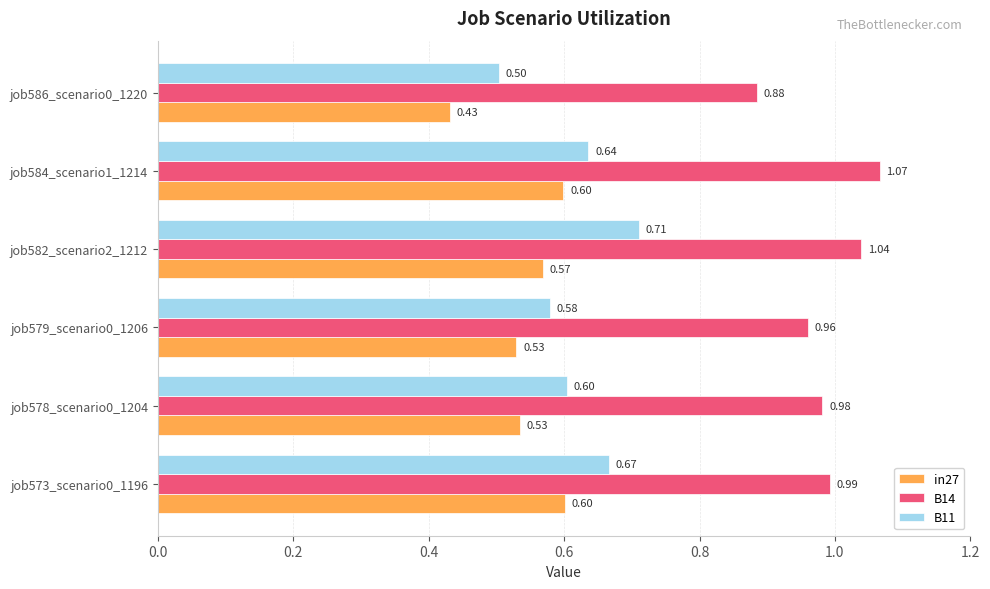

What is the difference between the second highest and second lowest values in the in27 series?

0.1